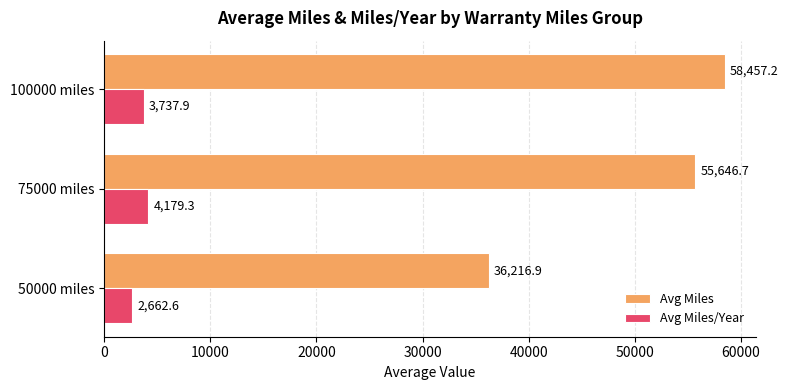

What is the total value across all series at 75000 miles?

59826.0